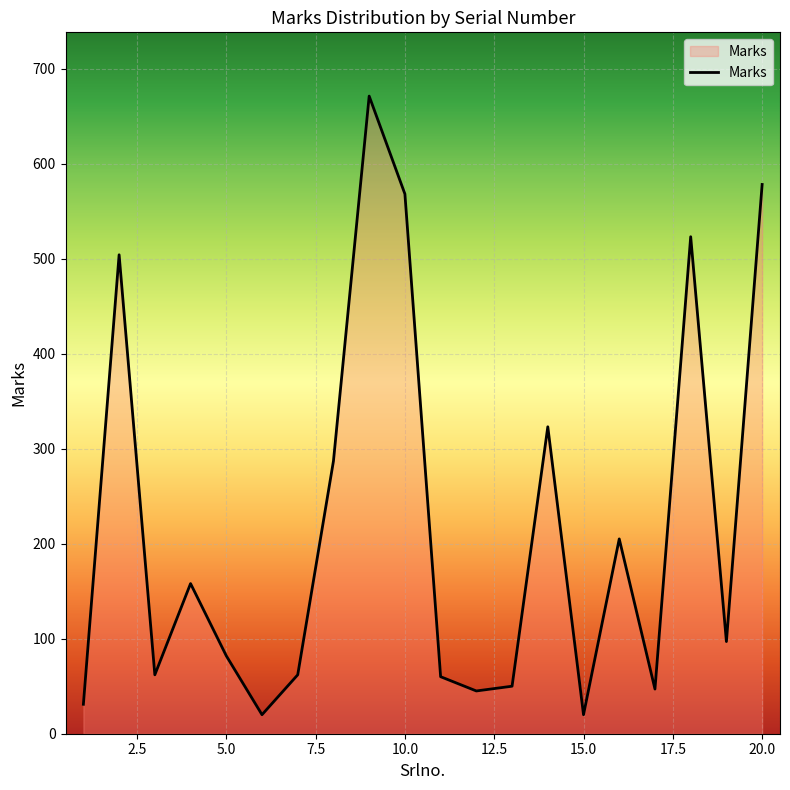

What is the maximum value shown in the chart?

671